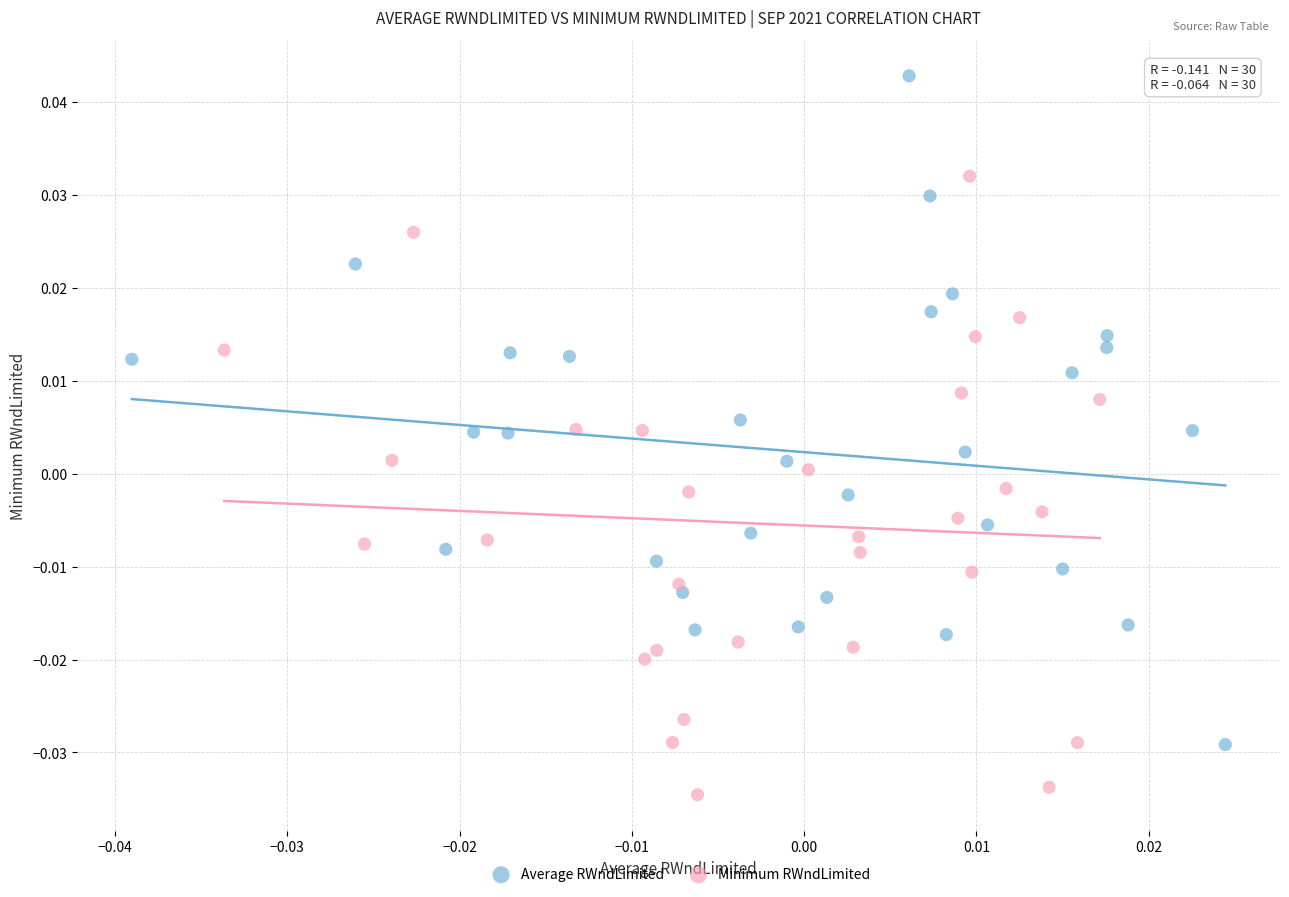

Which series contains the lowest Y value?

Minimum RWndLimited